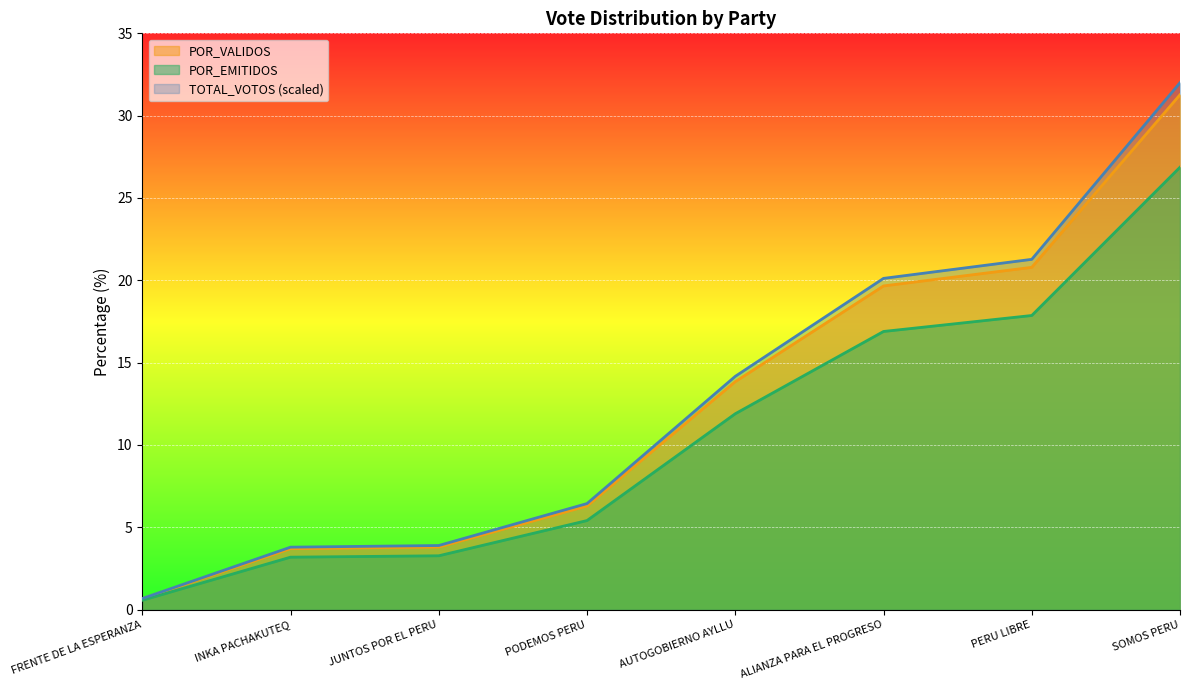

What are all the series names shown in the legend?

POR_VALIDOS, POR_EMITIDOS, TOTAL_VOTOS (scaled)